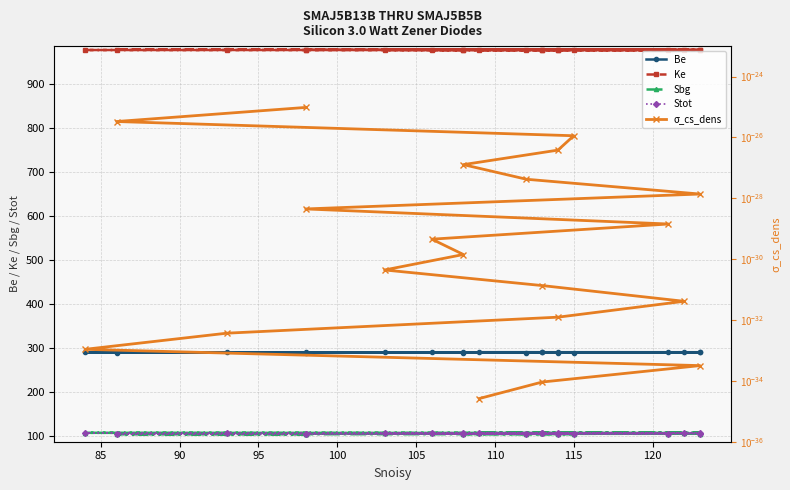

The value of σ_cs_dens at 90 is 0.0. True or false?

True